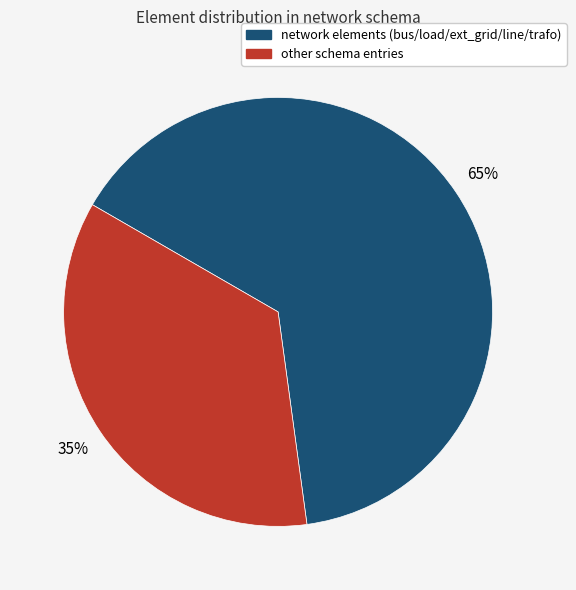

How many slices are in this pie chart?

2